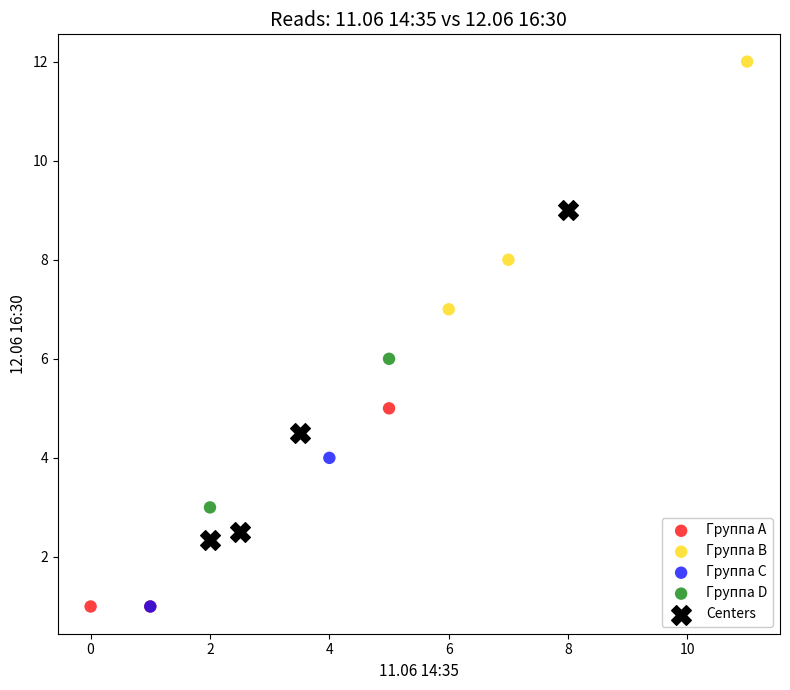

What are all the series names shown in the legend?

Группа A, Группа B, Группа C, Группа D, Centers